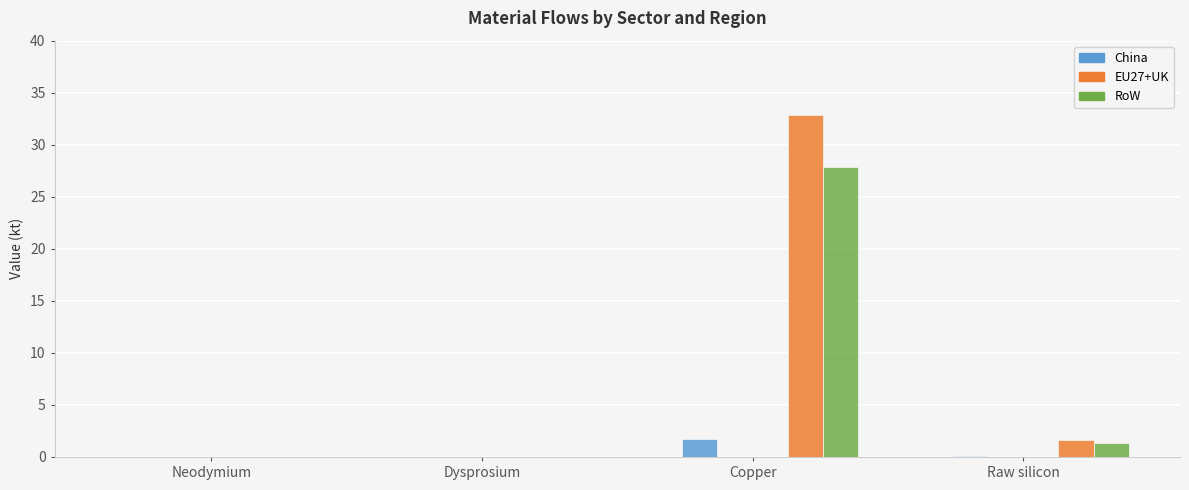

True or false: China Offshore wind has a value of 0.0 at Dysprosium.

True